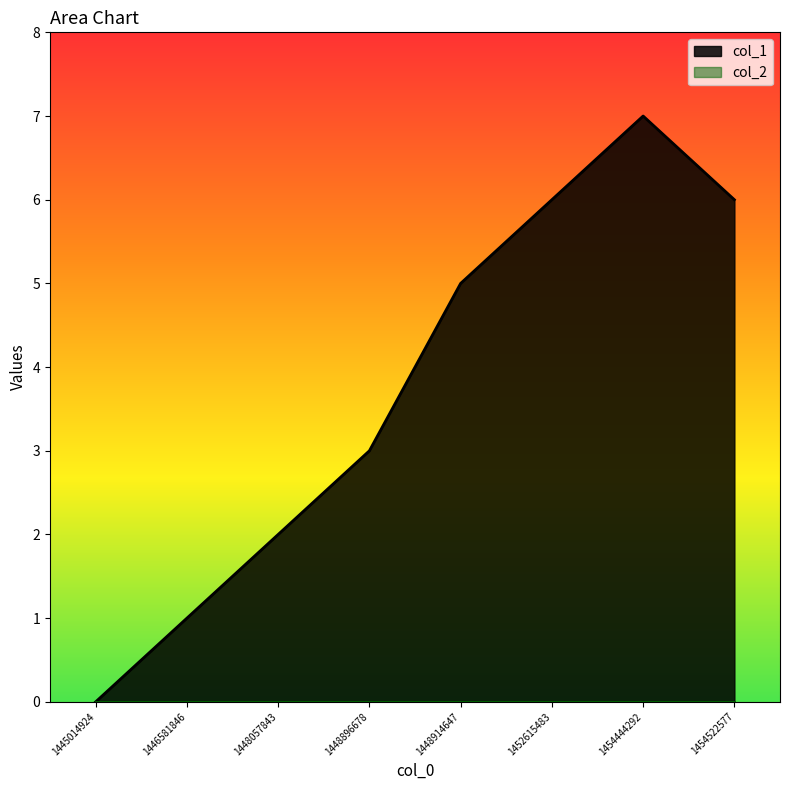

Reading left to right, what are all the values shown in this chart?

0	1	2	3	5	6	7	6